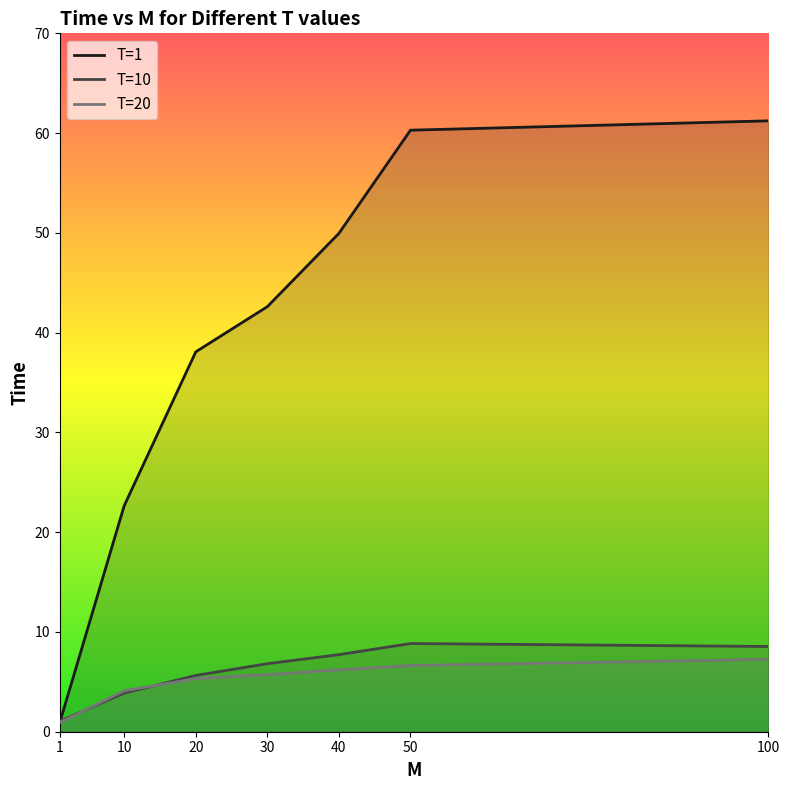

What is the total value across all series at 50?

75.8